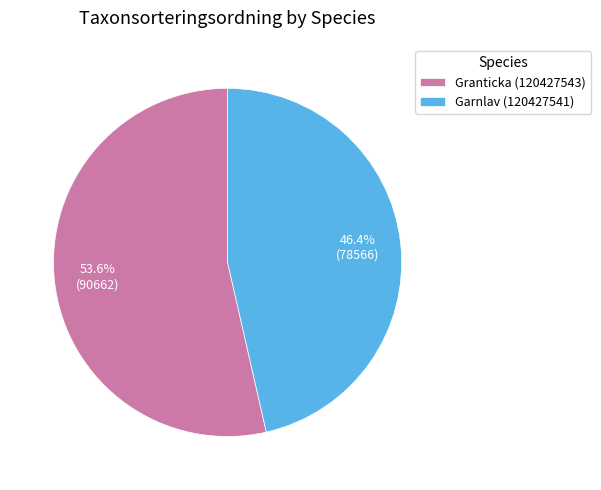

How many slices are in this pie chart?

2